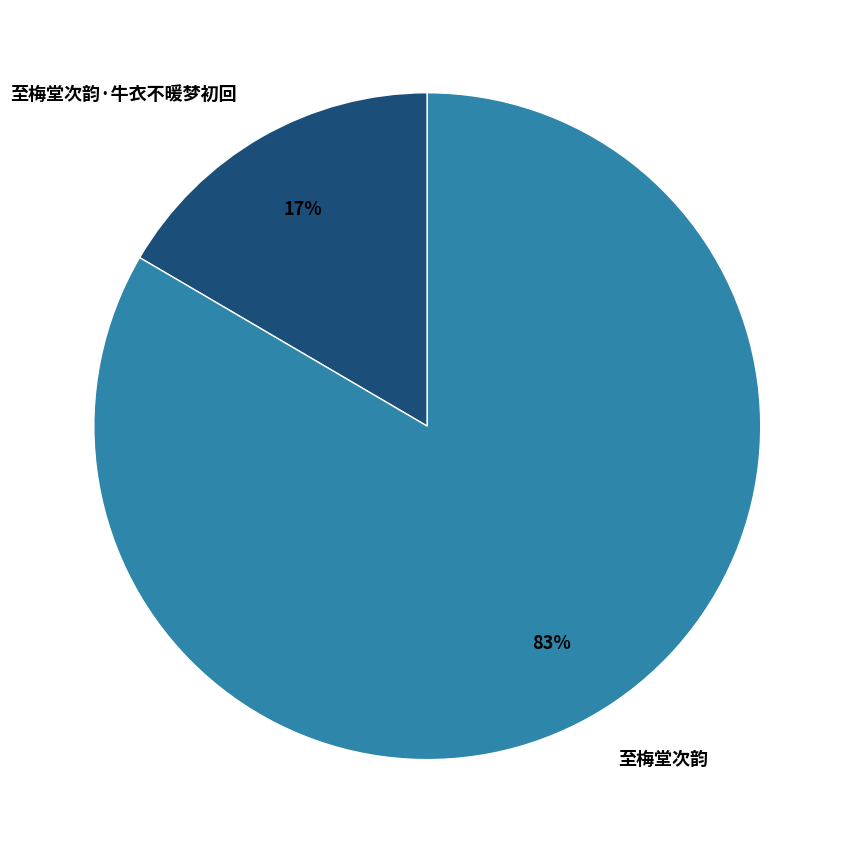

To the nearest percent, what is the combined percentage of 至梅堂次韵·牛衣不暖梦初回 and 至梅堂次韵?

100%